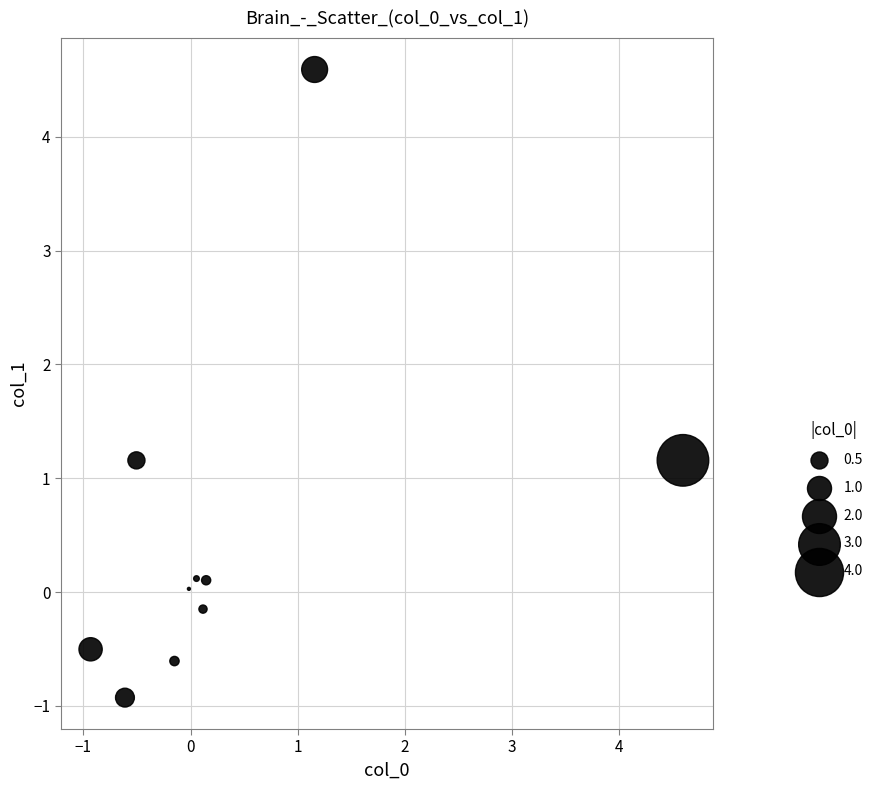

What is the range of X values (max minus min)?

5.5